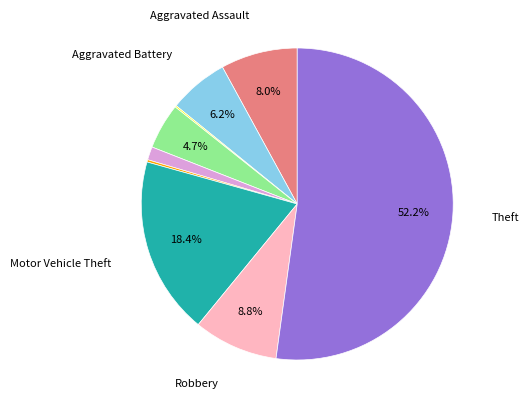

Is there a majority slice in this chart?

Yes